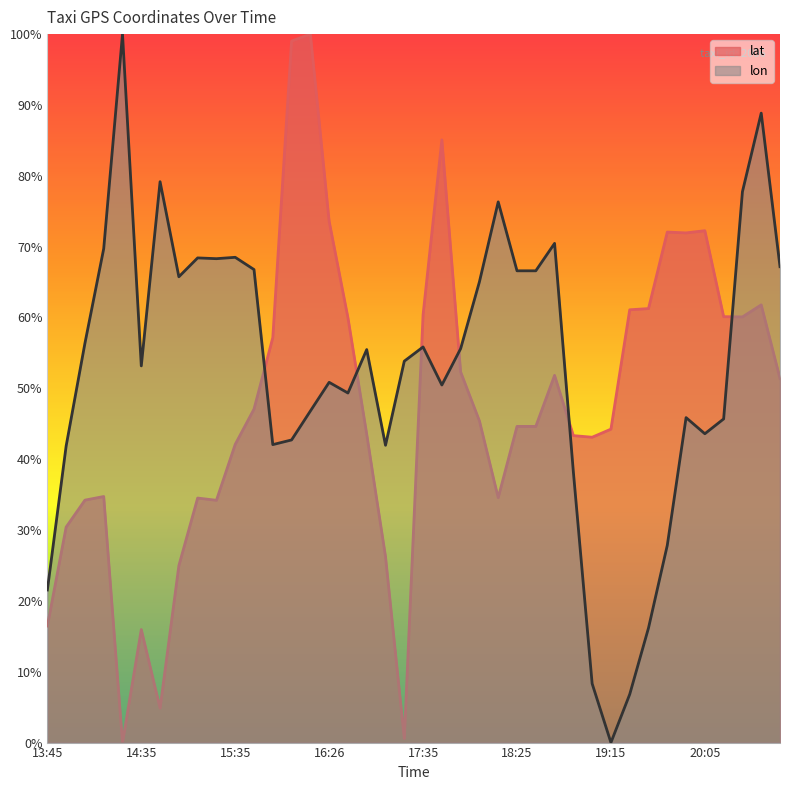

At which label does lon reach its peak?

14:25